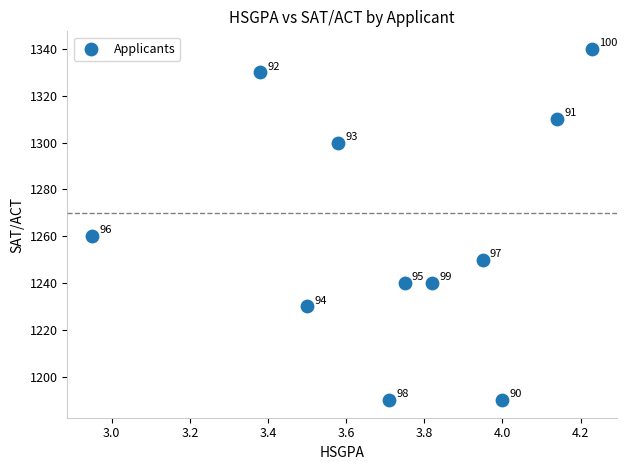

What is the average Y value?

1262